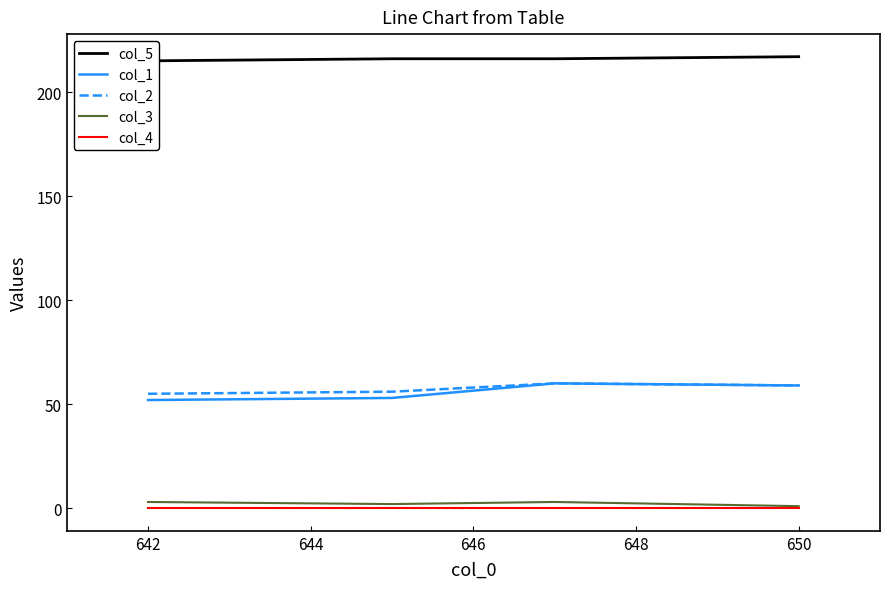

How many data points in col_5 are less than 216?

1